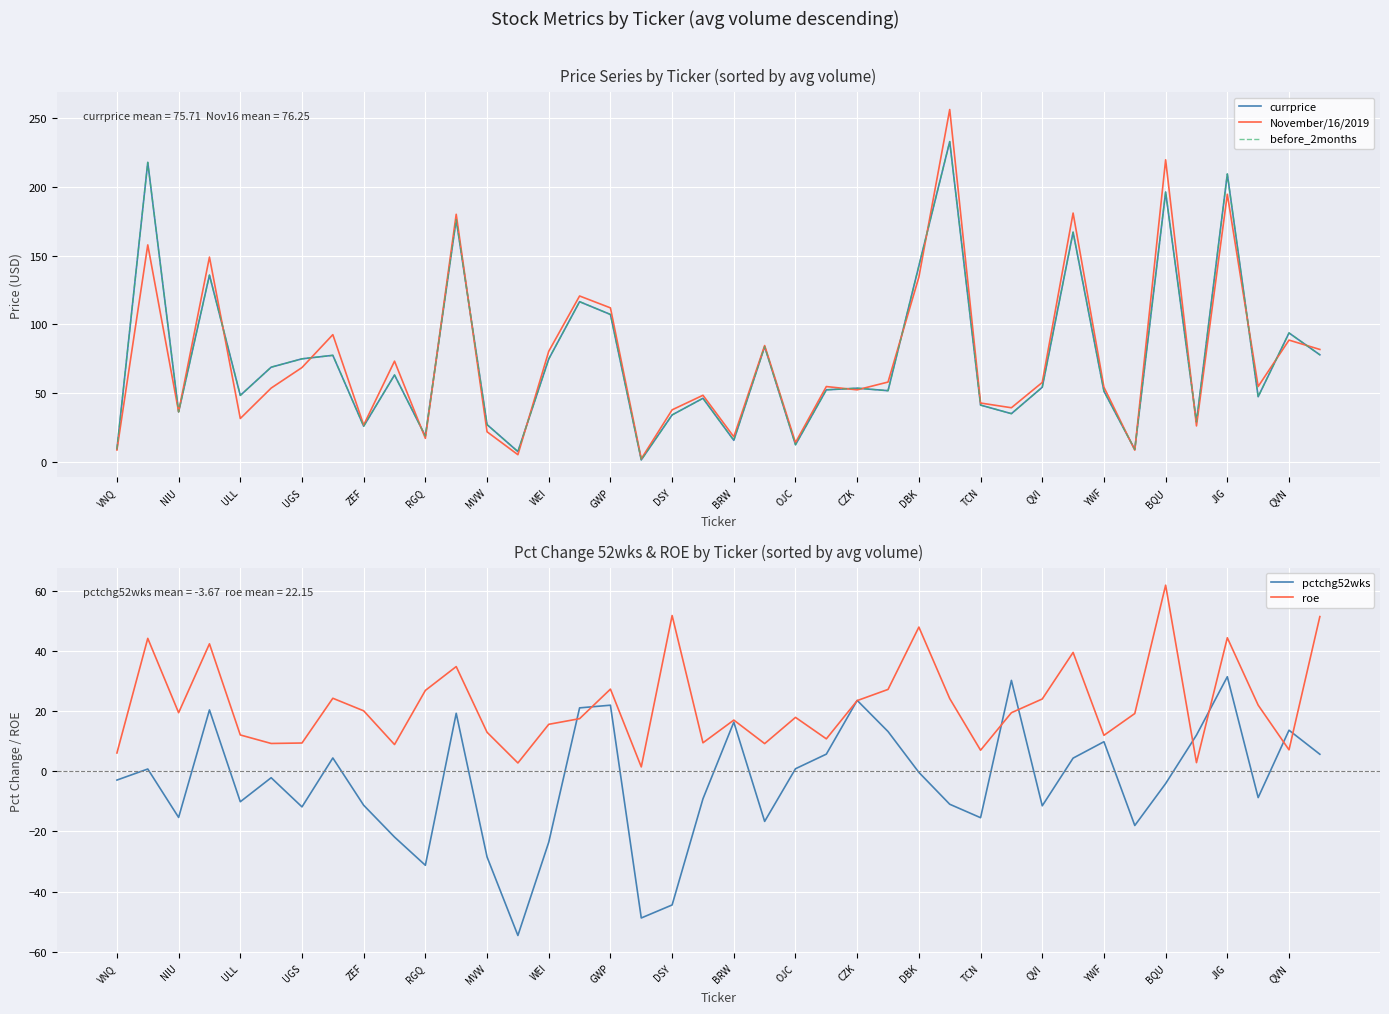

What is the approximate value of roe at DSY?

51.8